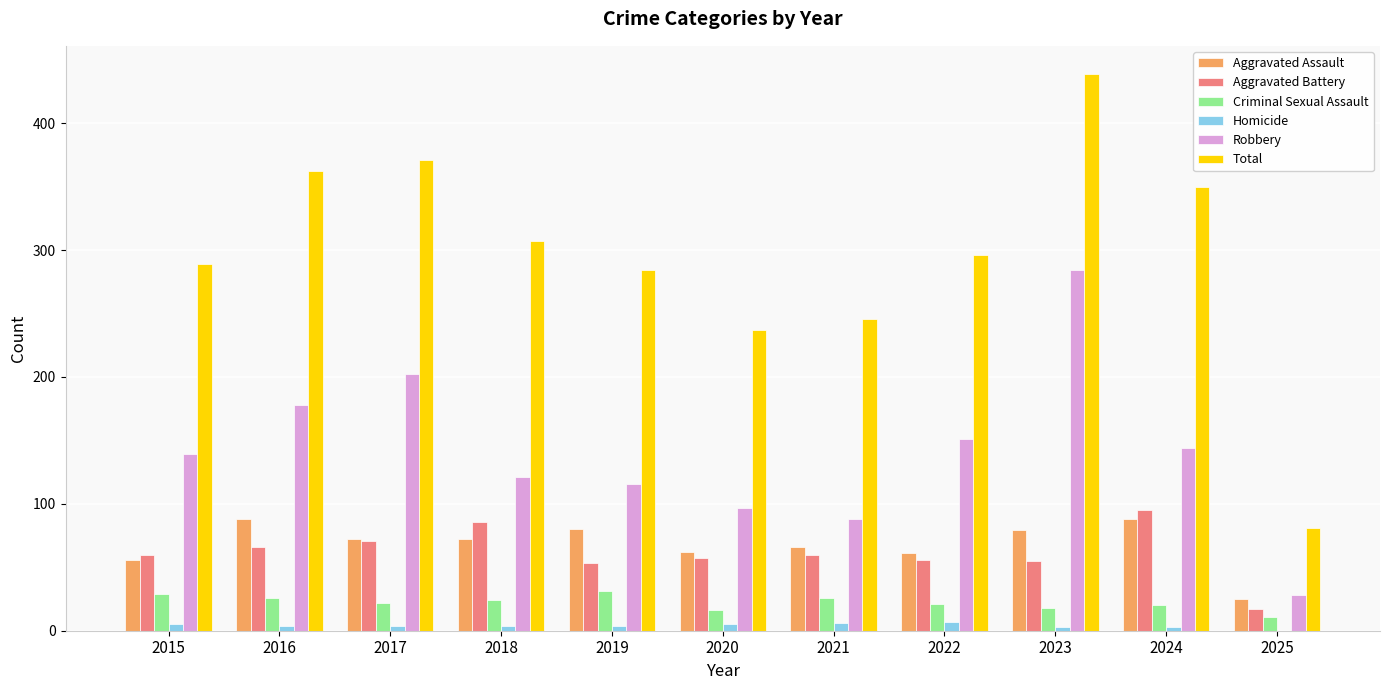

The value of Robbery at 2017 is 60. True or false?

False